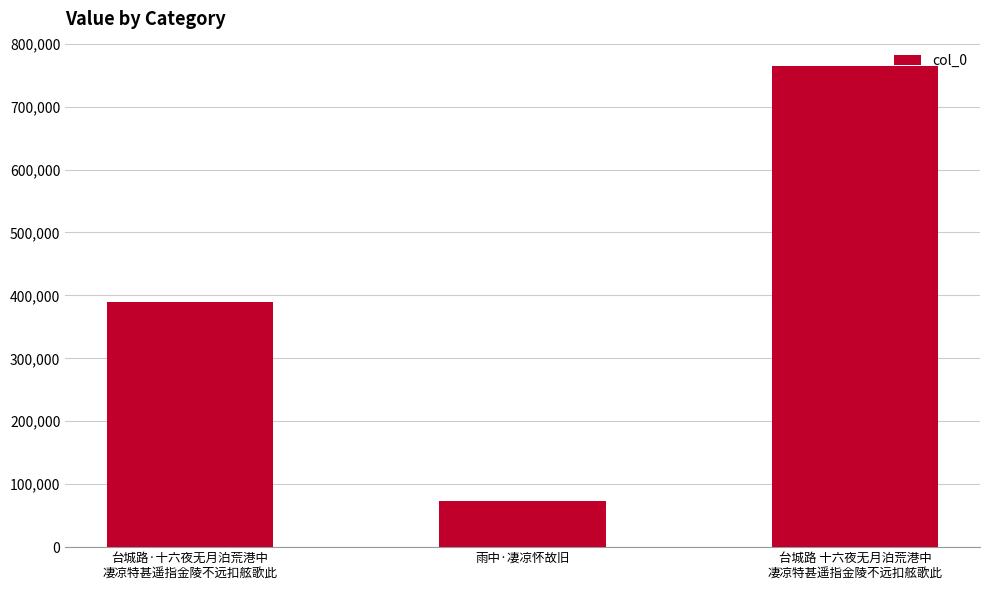

Is it true that the value at 台城路·十六夜无月泊荒港中
凄凉特甚遥指金陵不远扣舷歌此 is 95000?

False